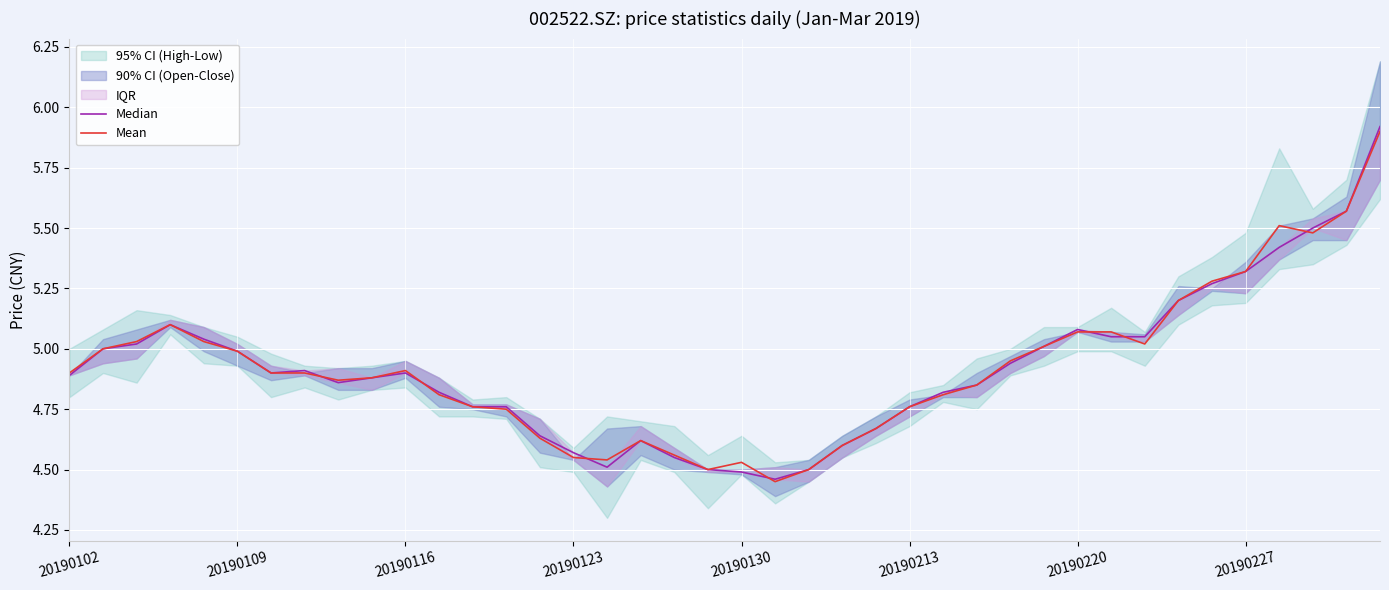

True or false: Median has a value of 4.8 at 20190213.

True